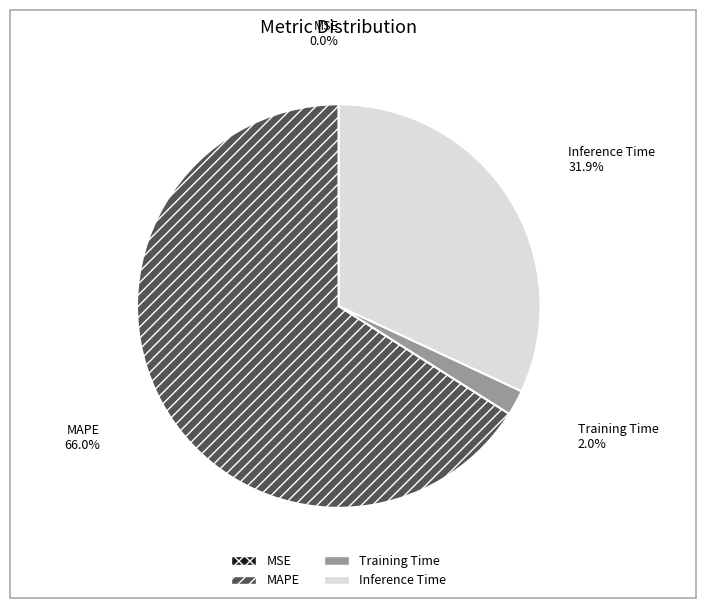

What is the largest slice in the pie chart?

MAPE